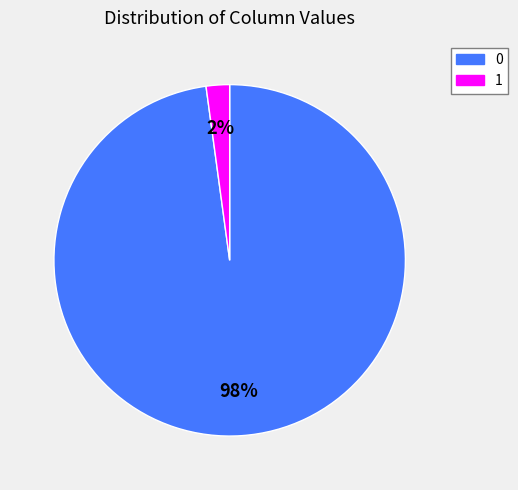

Rank the categories by value from lowest to highest.

1, 0